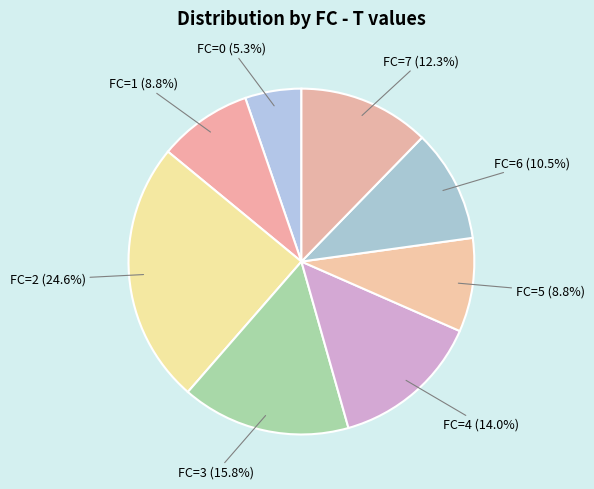

How many slices are in this pie chart?

8